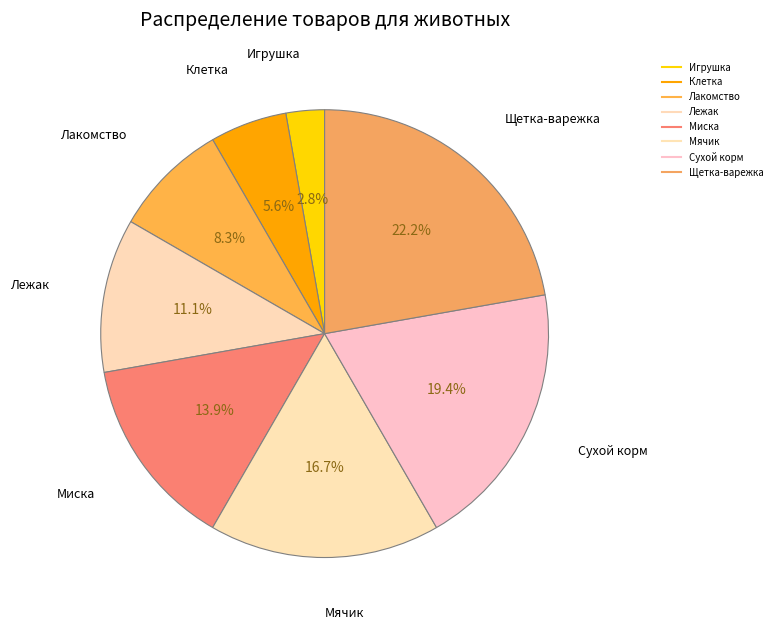

Is there any slice that represents more than half of the pie?

No